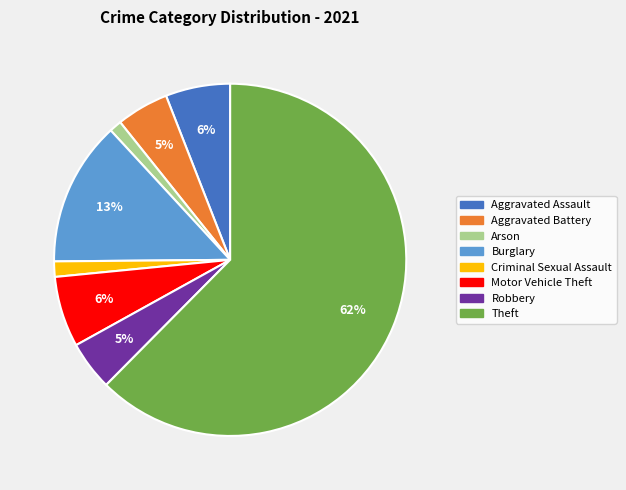

Which category has the biggest portion of the pie?

Theft